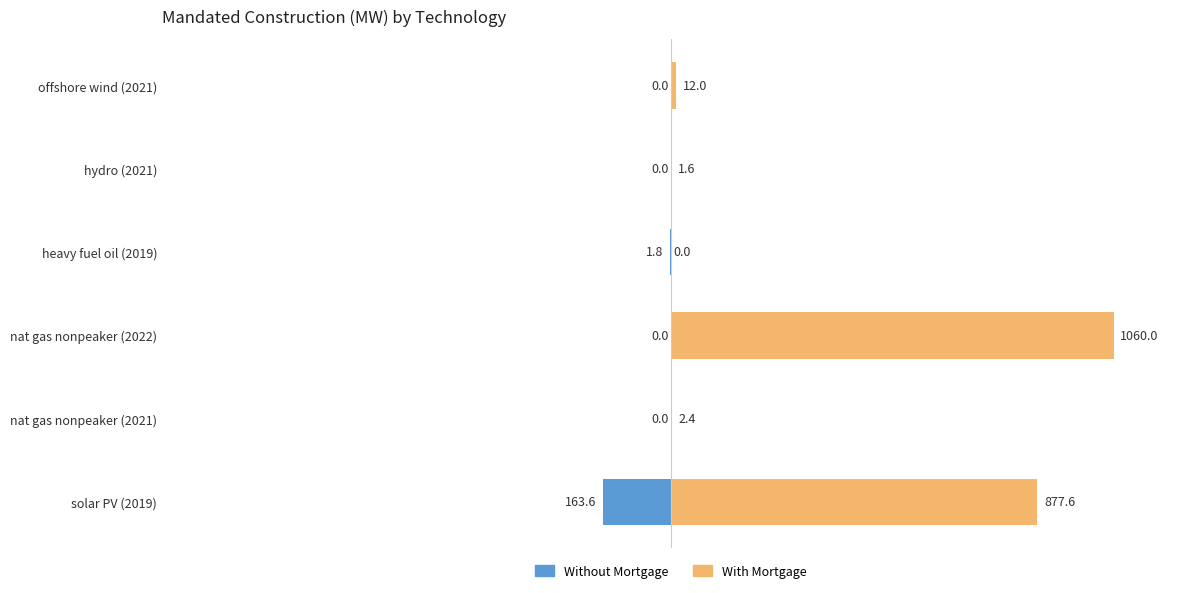

Which series has the largest total across all categories?

With Mortgage